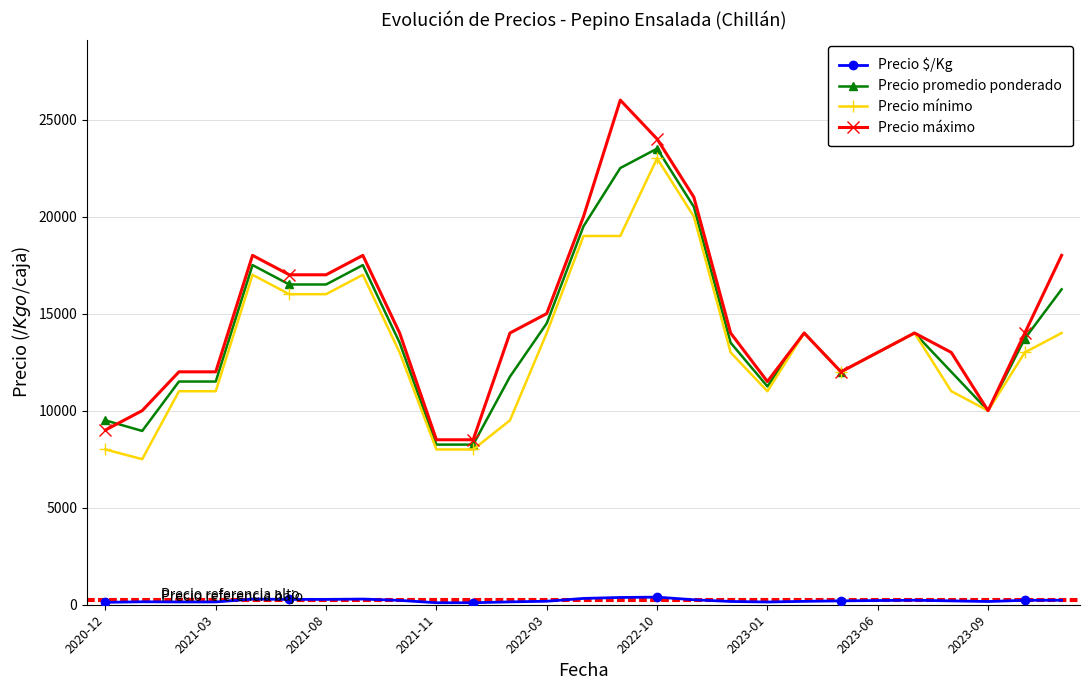

True or false: Precio mínimo and Precio $/Kg intersect in this chart.

False